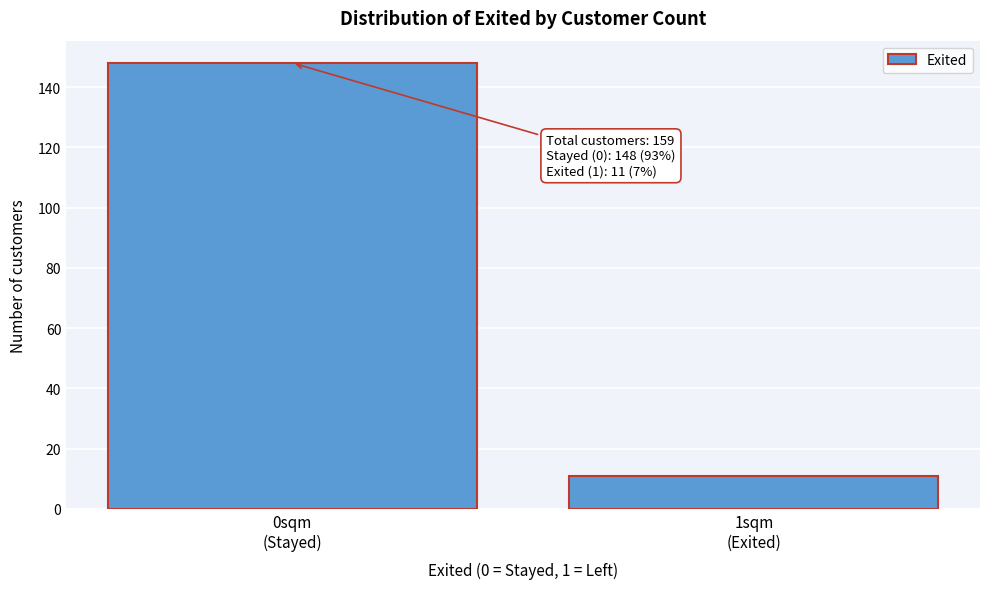

Reading left to right, what are all the values shown in this chart?

148	11